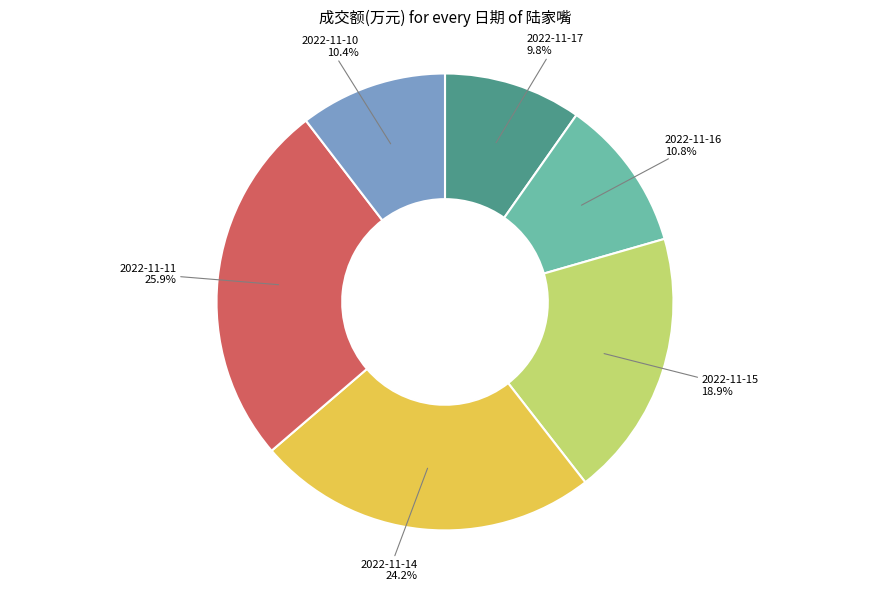

To the nearest percent, what percentage of the pie is 2022-11-15?

19%